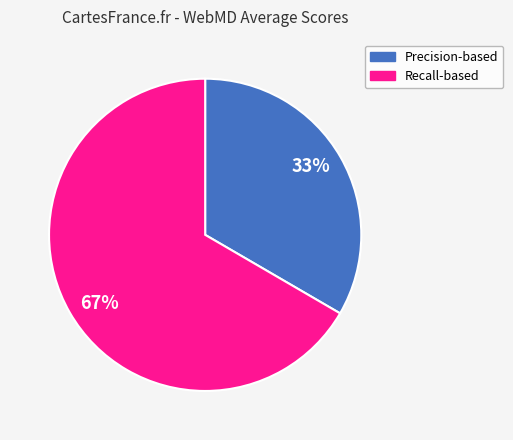

How many slices are in this pie chart?

2